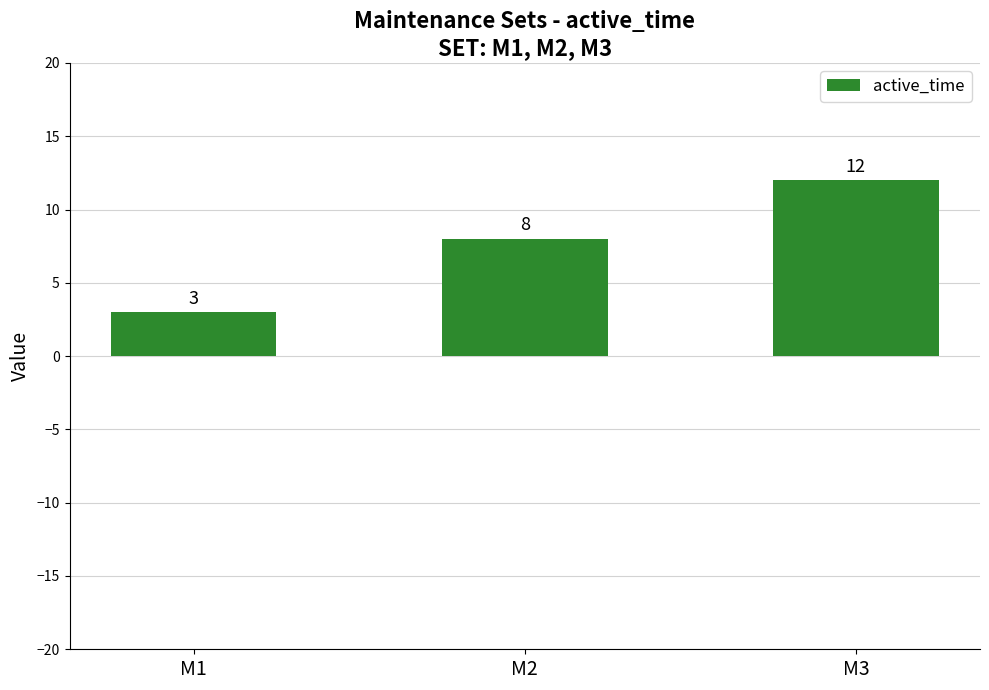

What is the sum of all values?

23